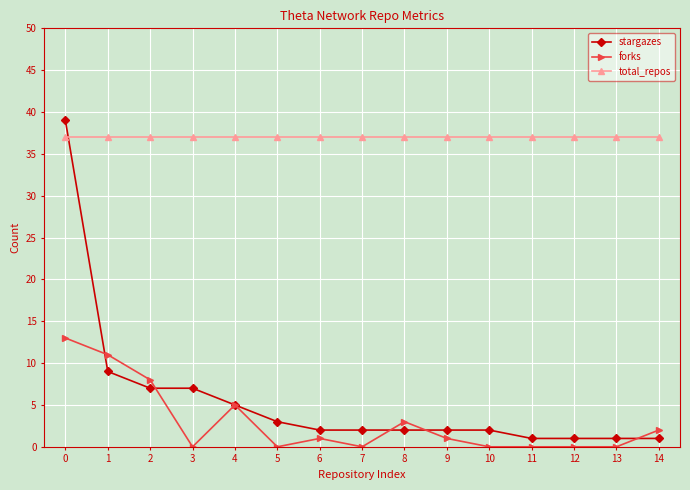

List the series in order of their peak value, highest first.

stargazes, total_repos, forks